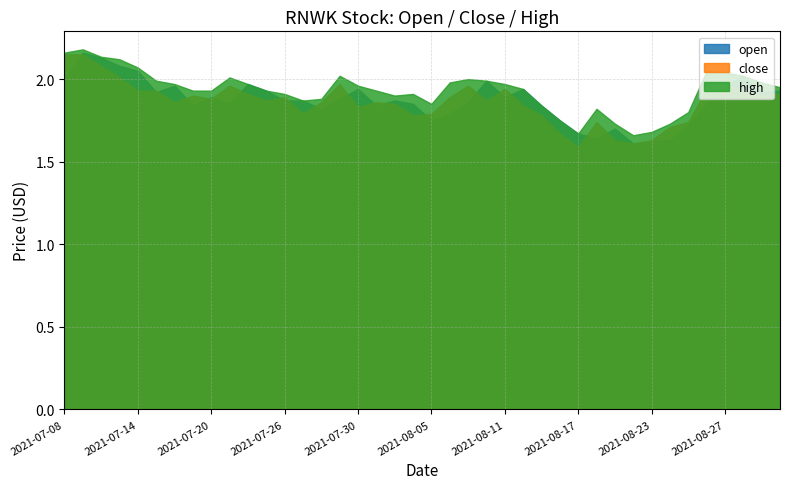

What is the sum of the open values at 2021-08-05 and 2021-07-08?

3.8